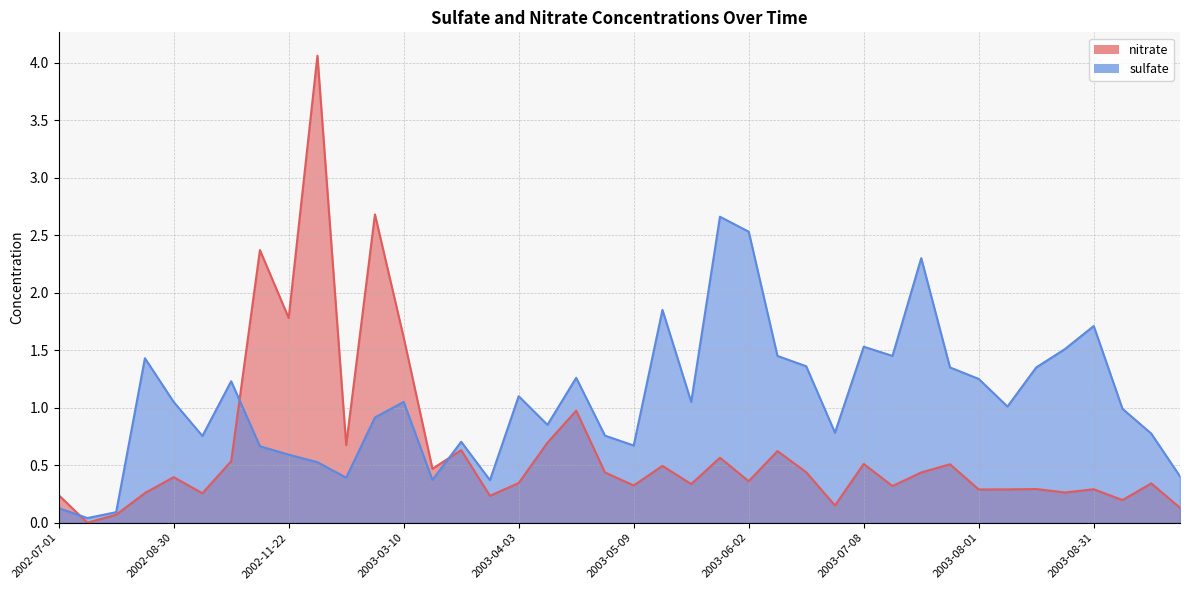

Which series has the largest range (max minus min)?

nitrate